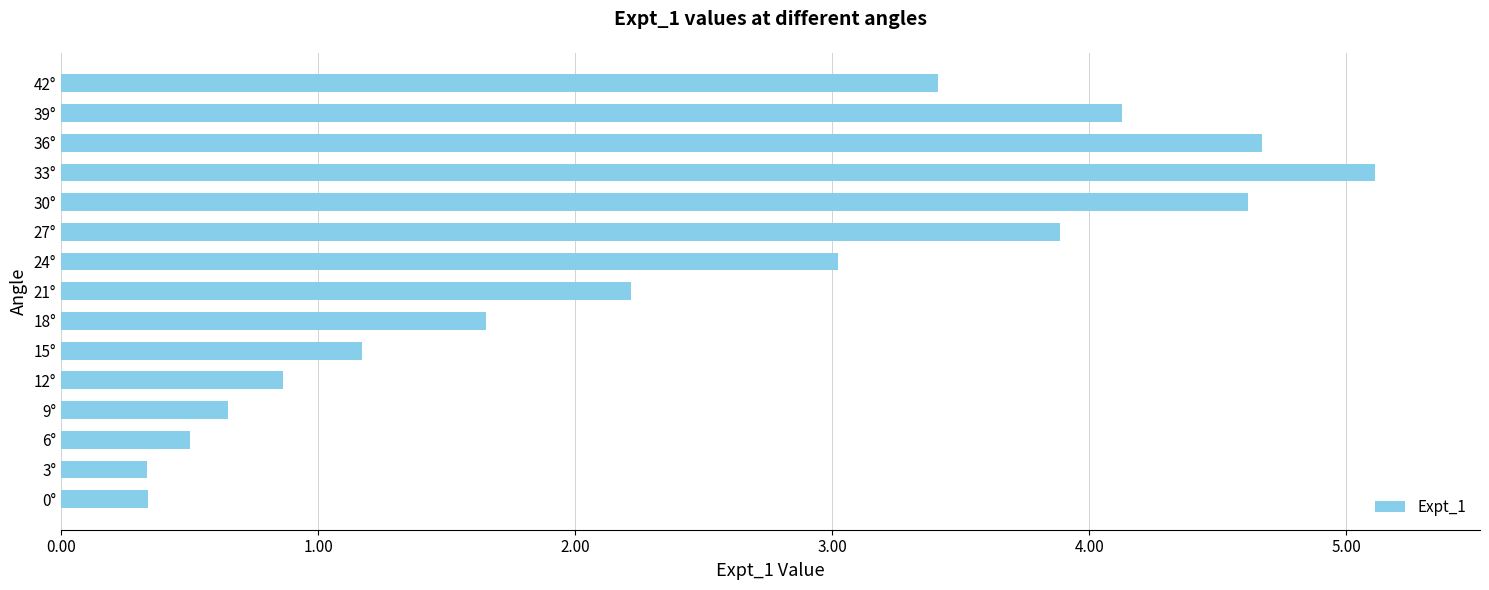

Which label corresponds to the largest value in the chart?

33°